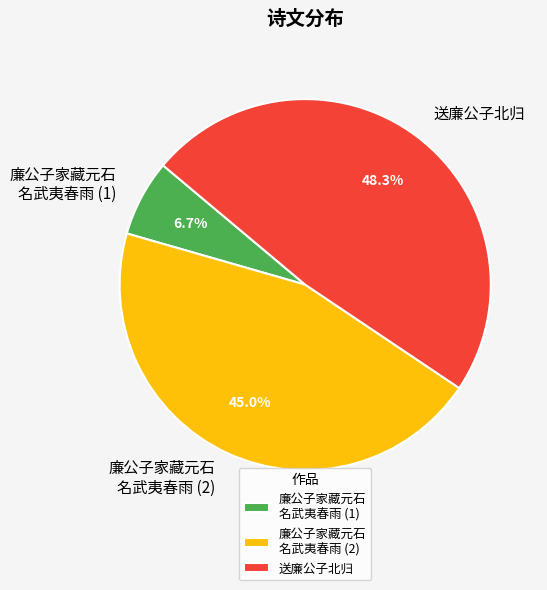

Does any single category account for the majority?

No